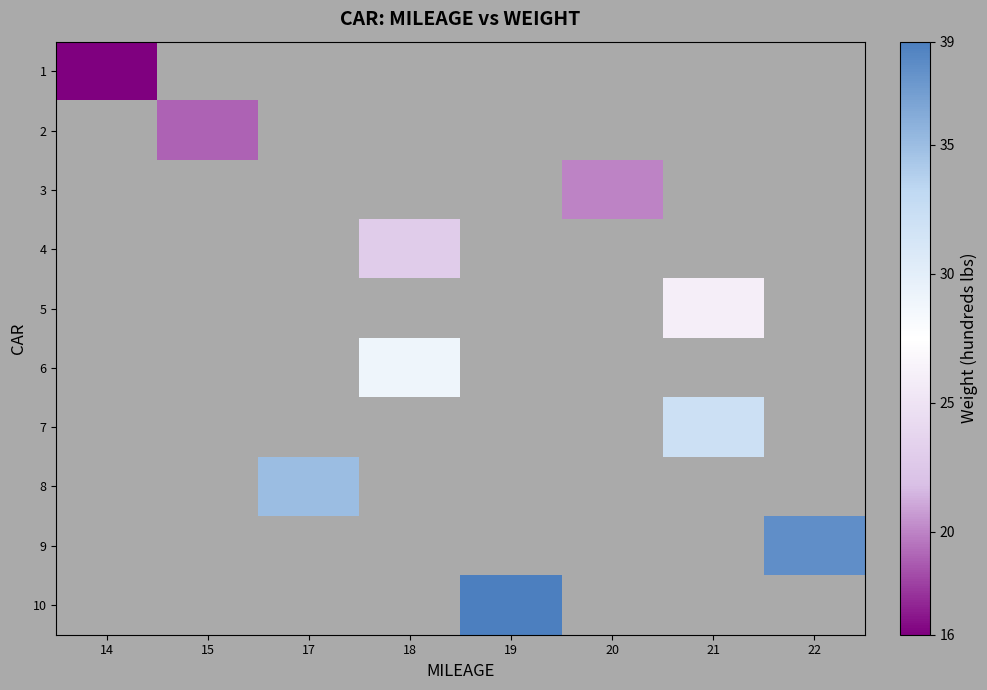

Which category has the highest value across all series?

19